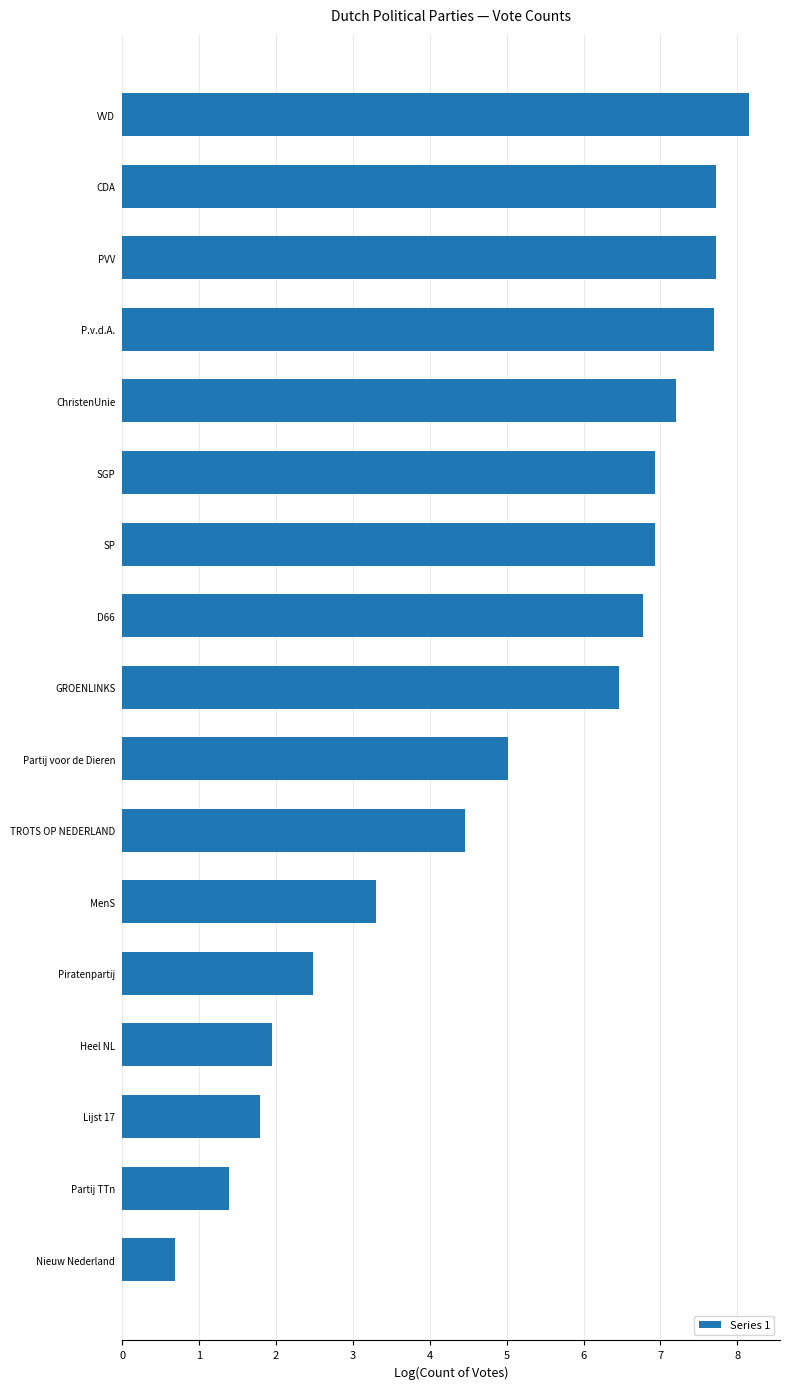

Between TROTS OP NEDERLAND and ChristenUnie, which is larger?

ChristenUnie